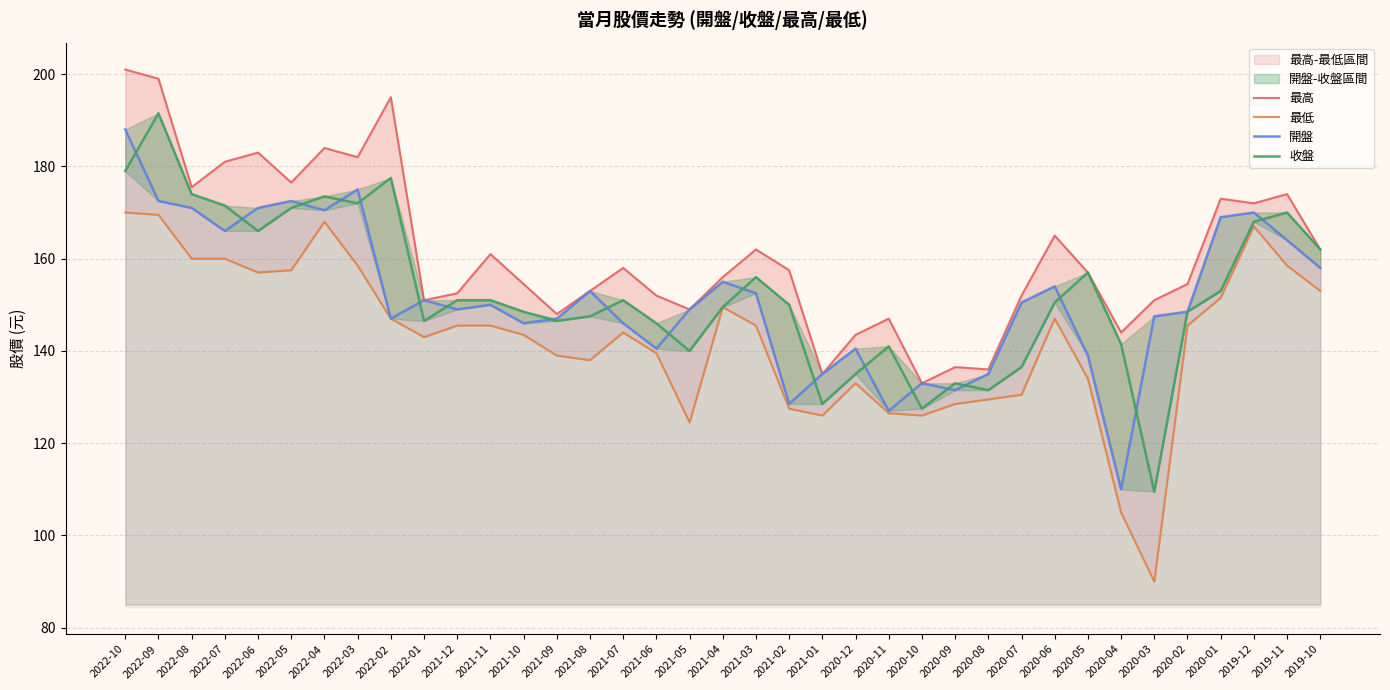

True or false: 開盤 and 最高 cross at least once.

False